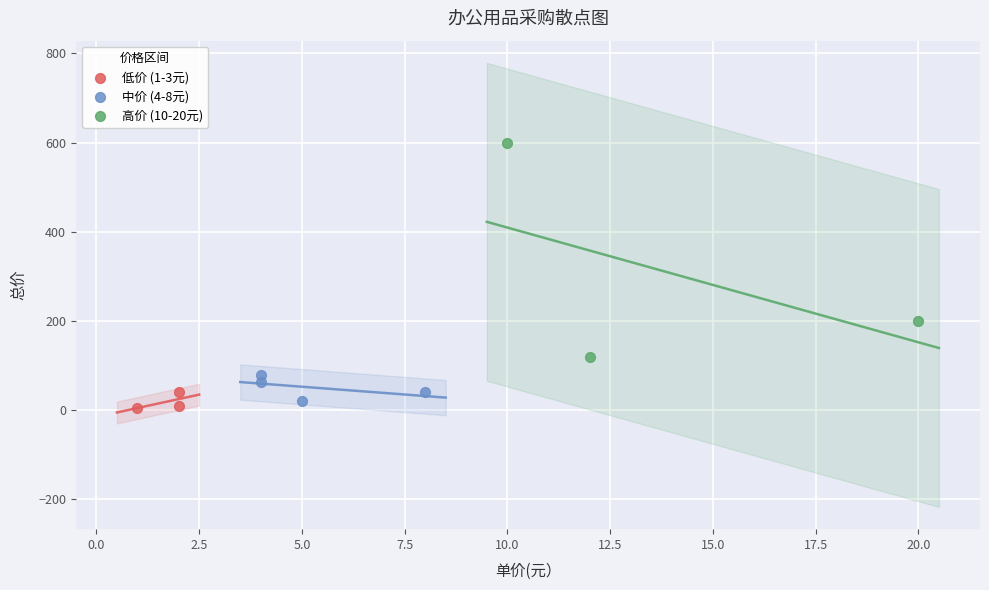

Which series has the largest Y range (max minus min)?

高价 (10-20元)